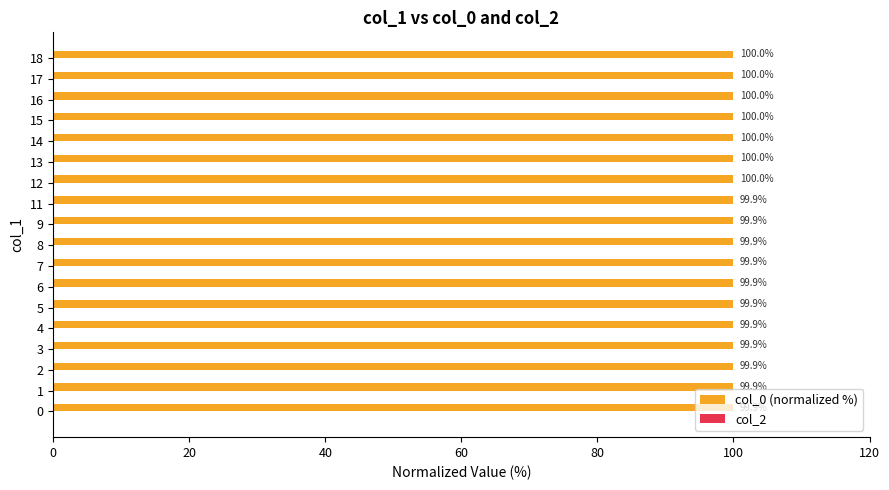

Which has a higher value, 0 or 16?

16